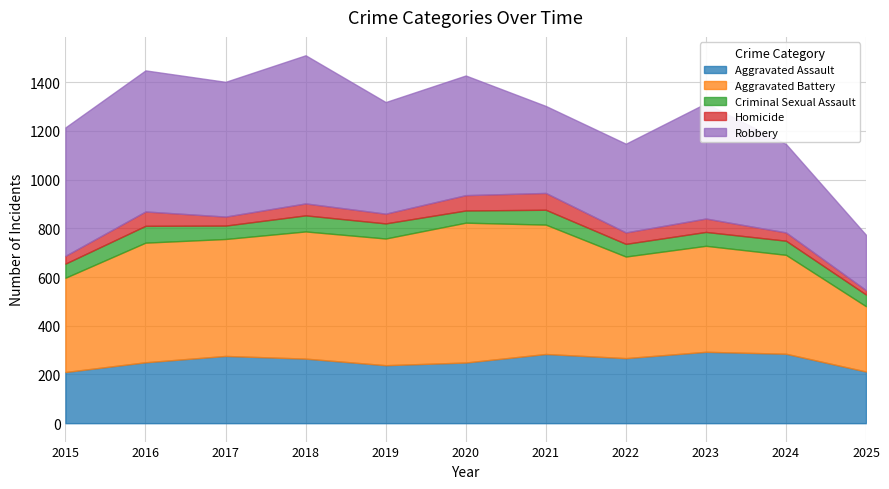

Which category has the highest value across all series?

2018